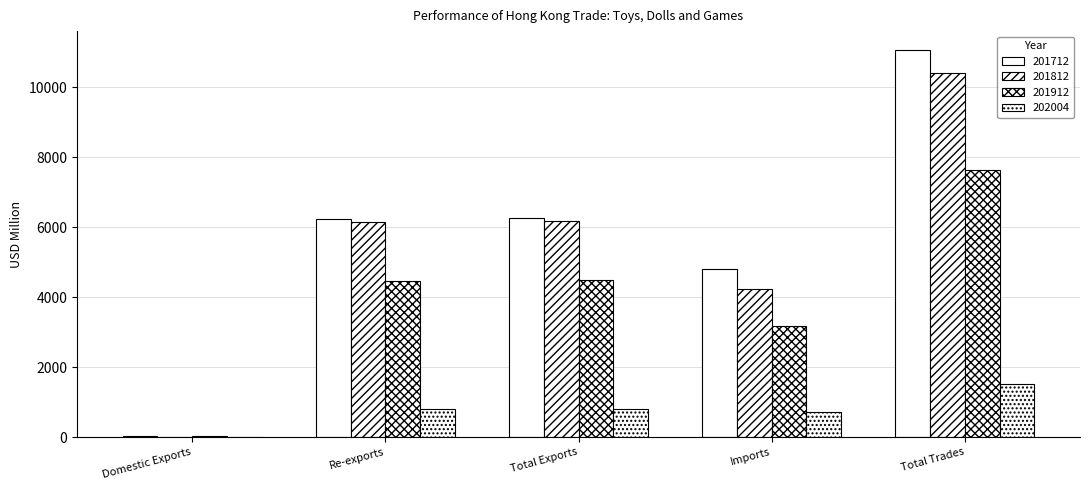

What is the value of the 202004 bar at the 5th from the left?

1525.7